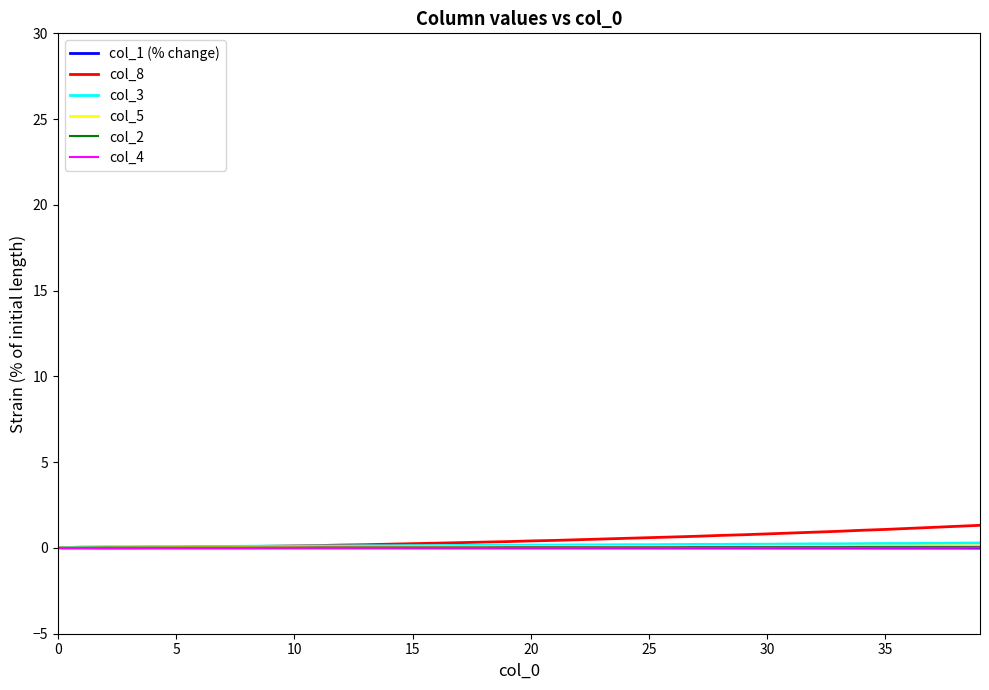

What is the maximum value shown in the chart?

1.3